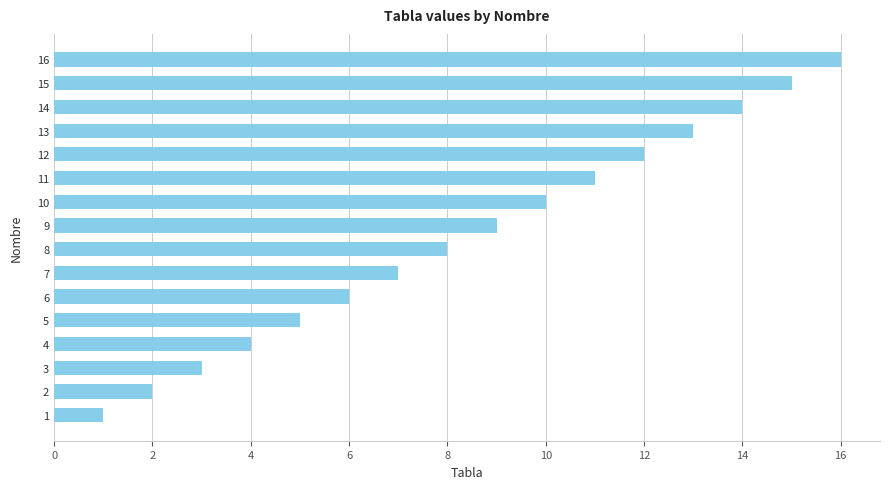

What is the greatest value displayed?

16